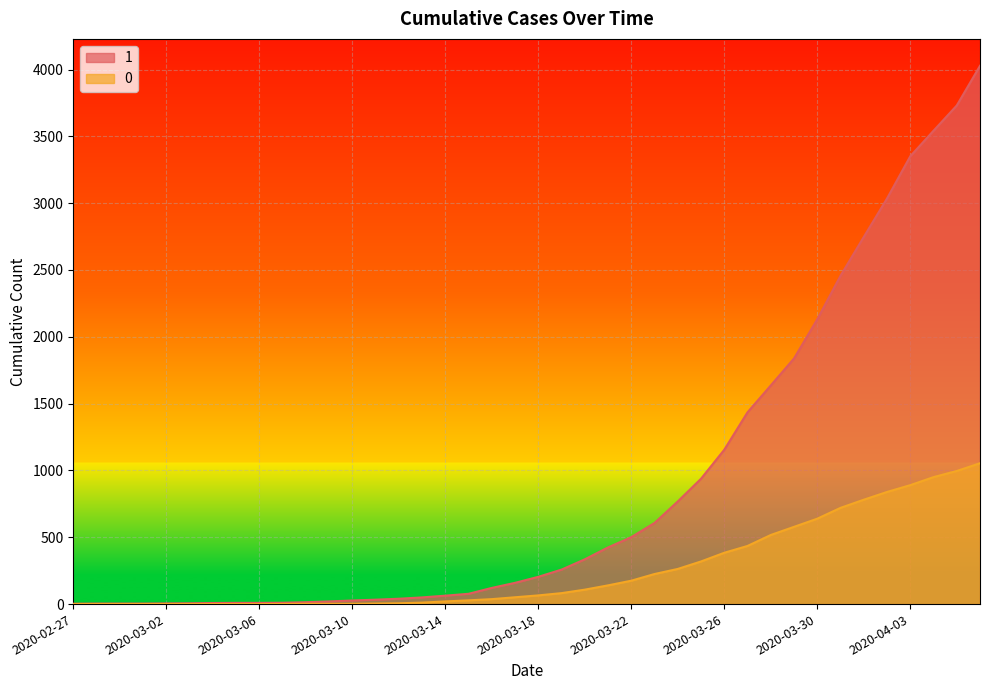

True or false: 1 and 0 intersect in this chart.

False